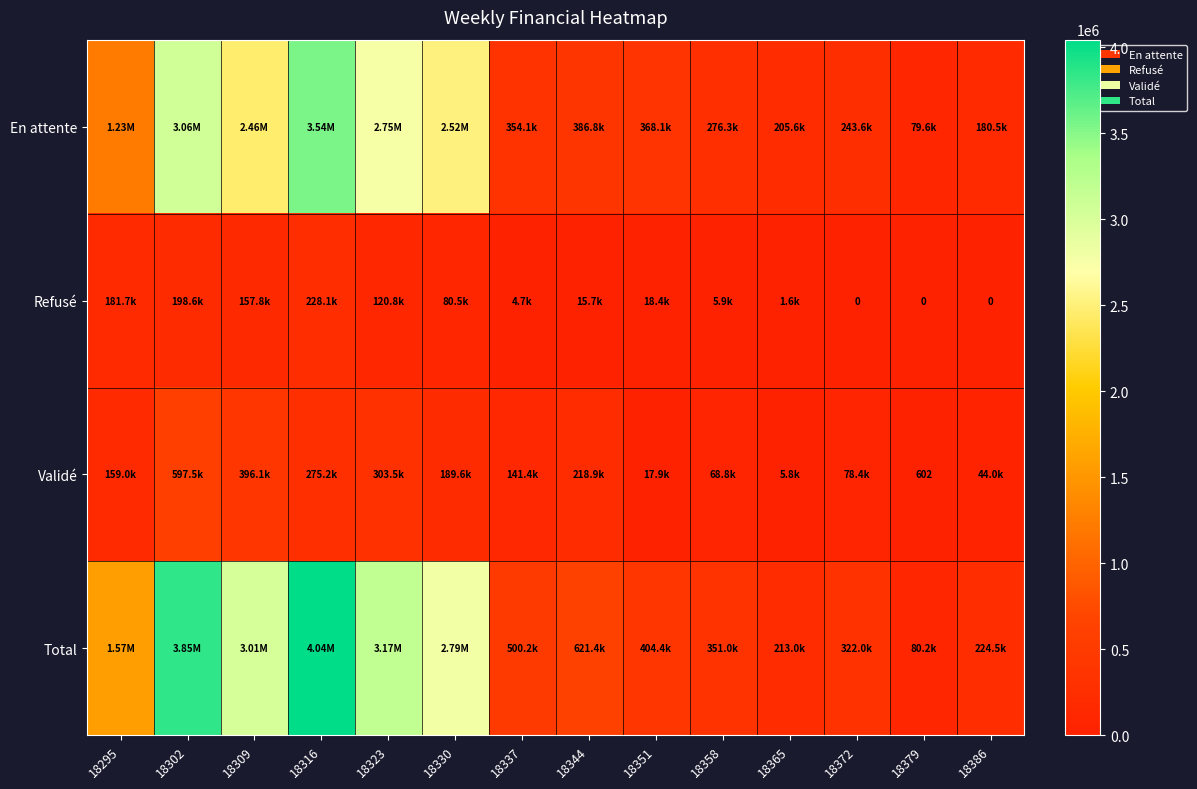

Which category has the lowest value across all series?

18372